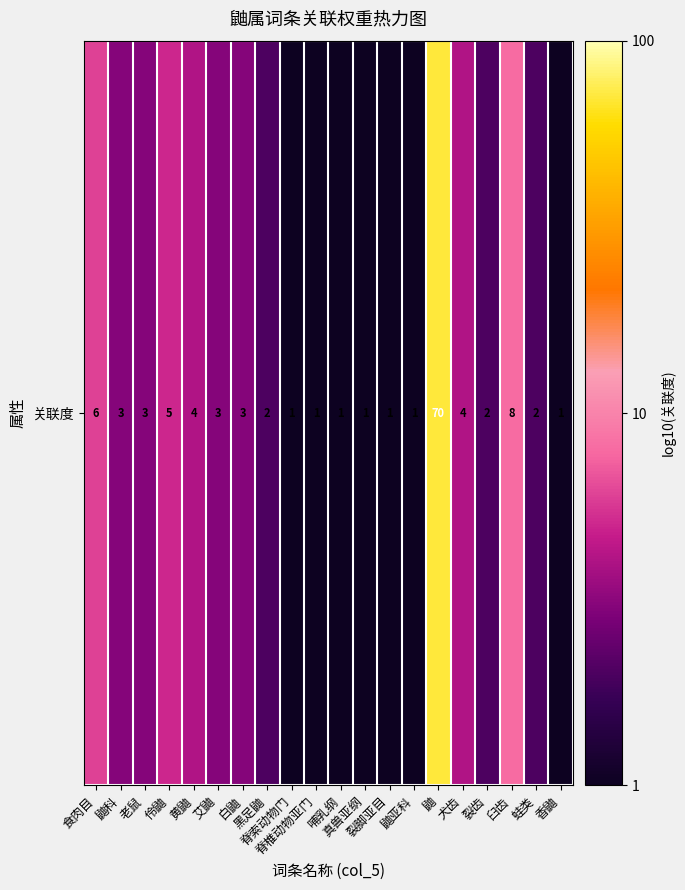

At which category does the chart reach its peak across all series?

鼬